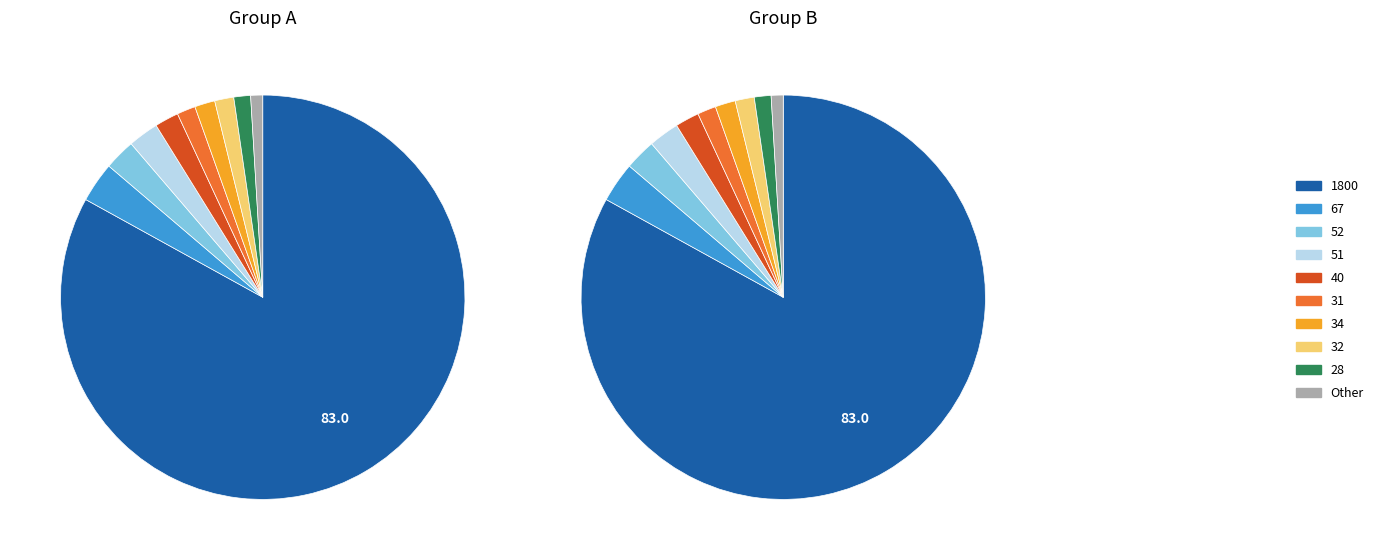

Do 34 and 51 together represent more than half of the pie?

No